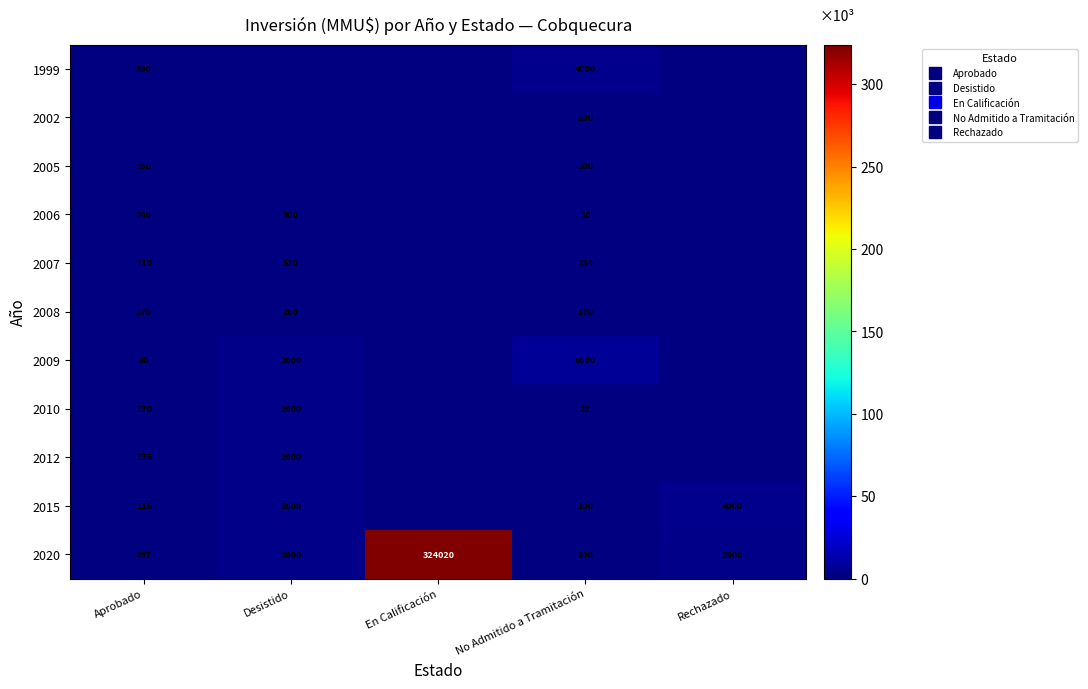

Count the number of data series in this chart.

11